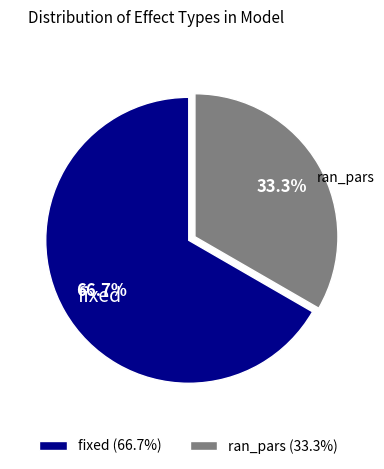

To the nearest percent, what percentage of the pie is ran_pars?

33%